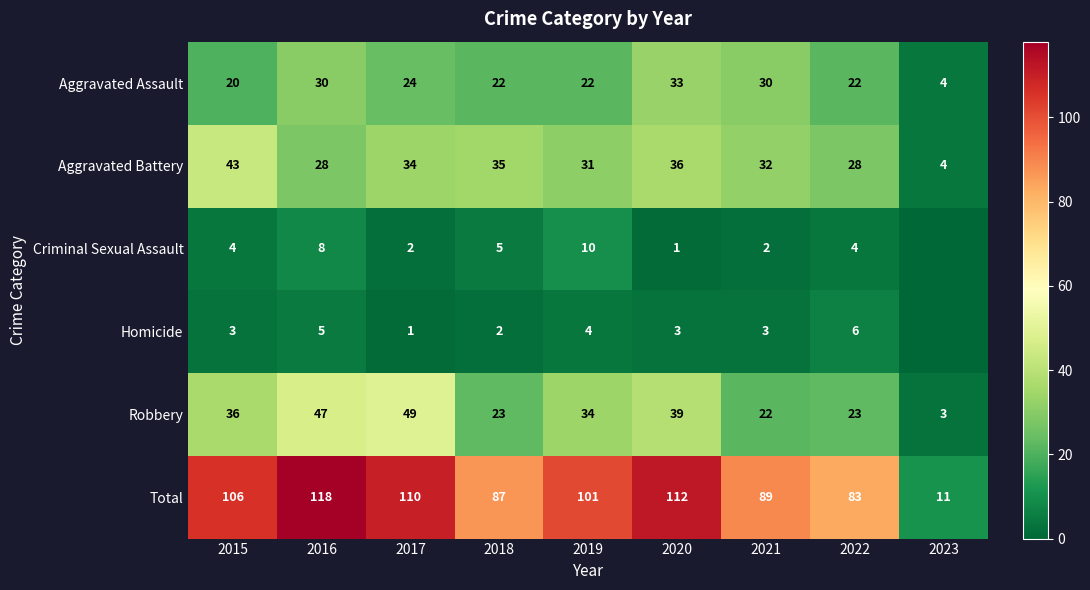

Between 2017 and 2018, which series saw the biggest shift?

Robbery